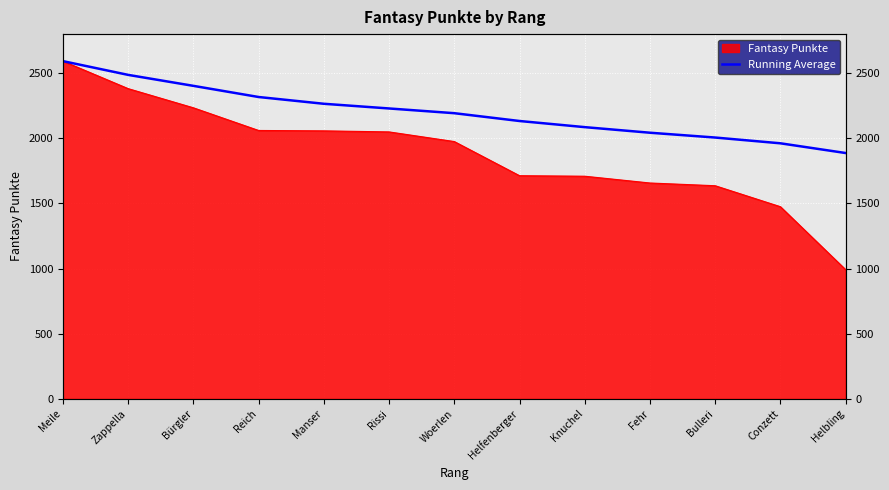

Which has a higher value, Bürgler or Bulleri?

Bürgler